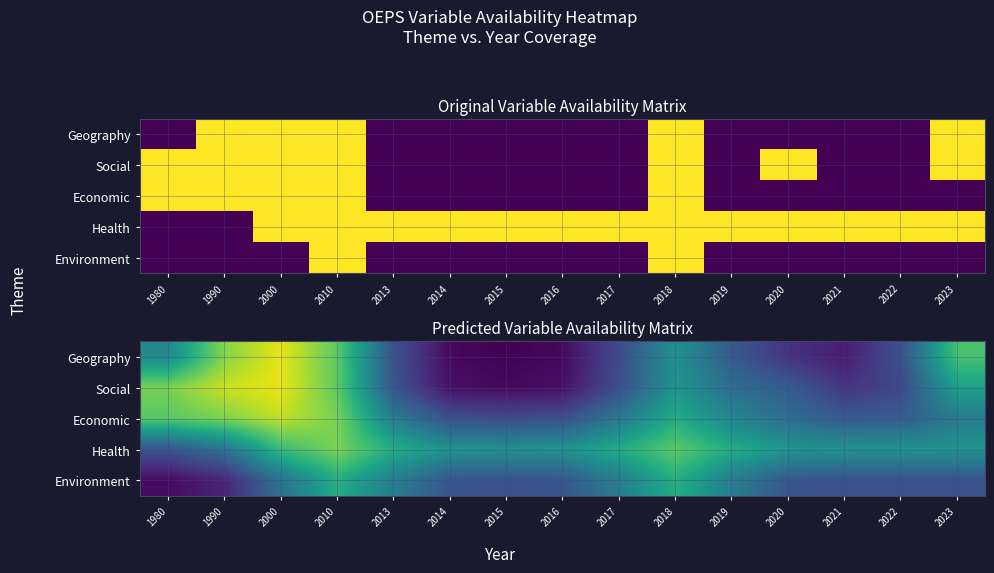

What is the difference between the highest and lowest values at 2013?

0.4